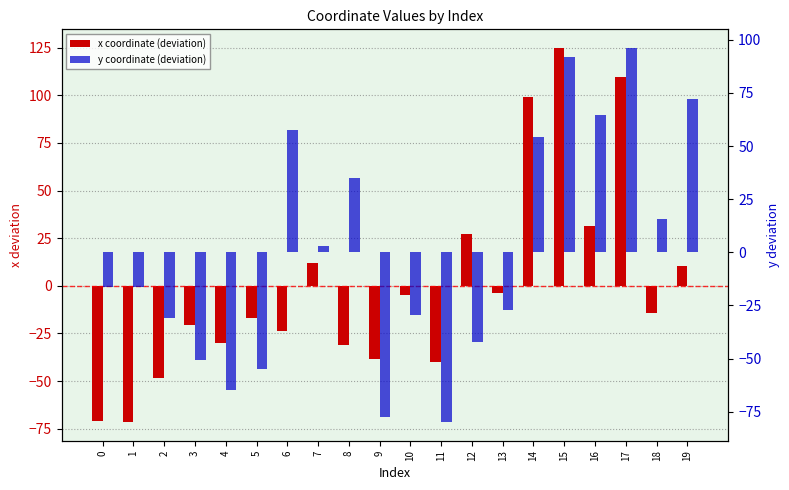

At how many categories does at least one series exceed -10?

12